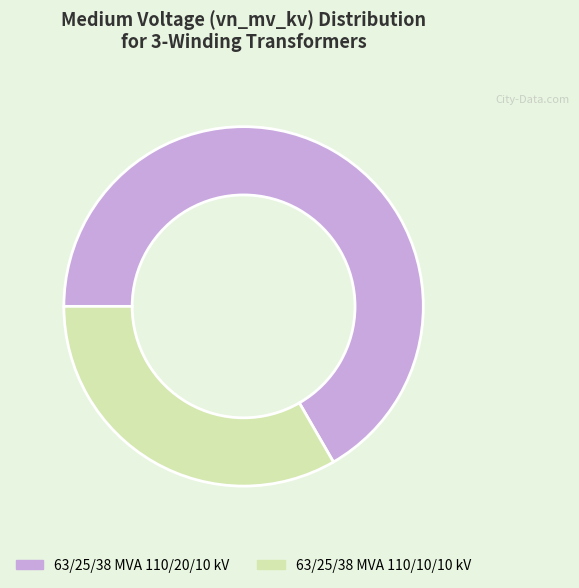

Combined, do 63/25/38 MVA 110/10/10 kV and 63/25/38 MVA 110/20/10 kV account for over 50%?

Yes